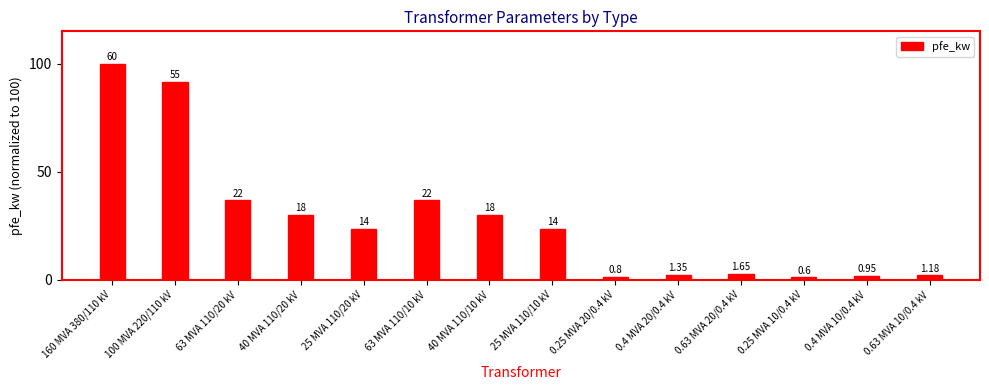

Does the chart contain any negative values?

No